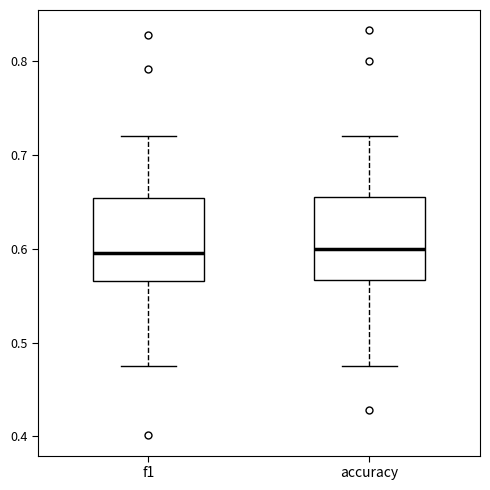

Reading left to right, read every box against the y-axis: the position of its median line, the range the box covers, and the ends of its whiskers. The values are not printed on the chart, so give them approximately, as read against the axis.

f1: median 0.60, box 0.57 to 0.65, whiskers 0.47 to 0.72
accuracy: median 0.60, box 0.57 to 0.66, whiskers 0.48 to 0.72